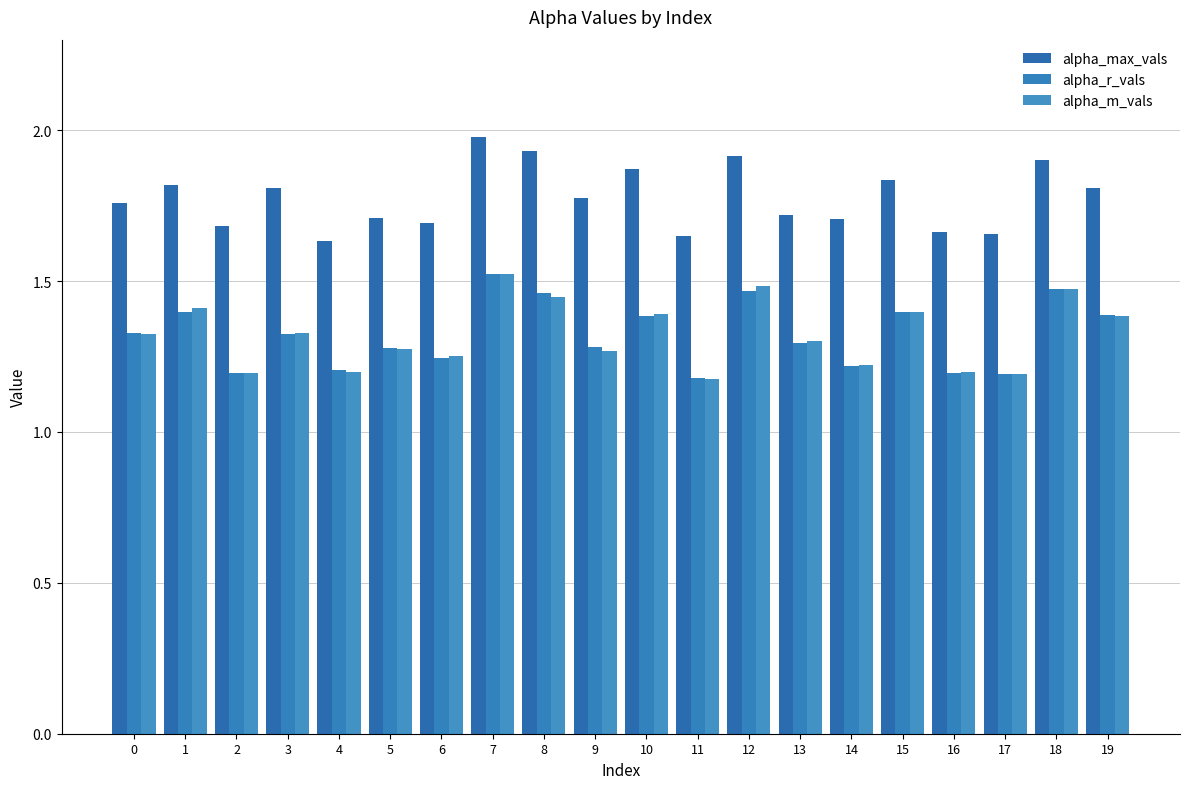

What is the average value of the alpha_r_vals series?

1.3